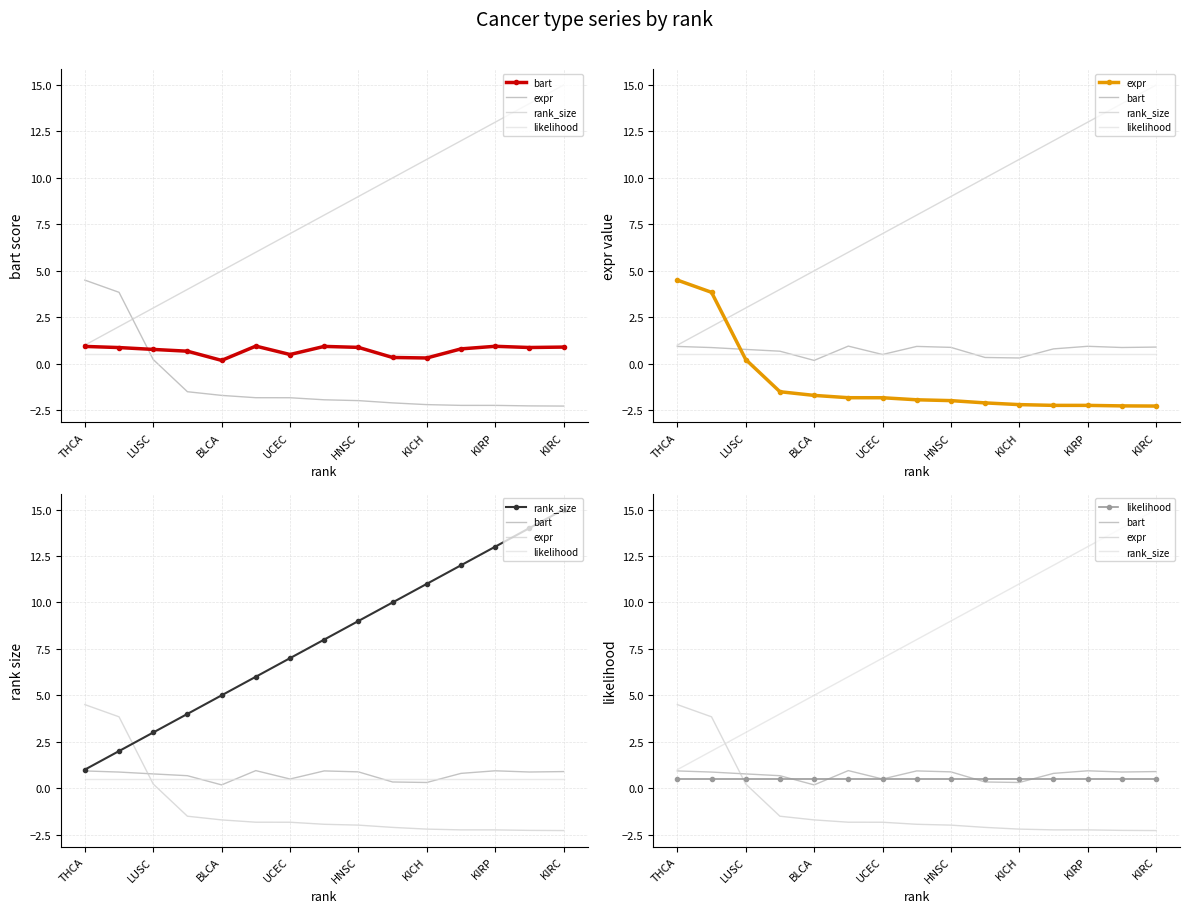

Reading left to right, what are all the values shown in this chart?

bart: 0.9	0.9	0.8	0.7	0.2	0.9	0.5	0.9	0.9	0.3	0.3	0.8	0.9	0.9	0.9
expr: 4.5	3.8	0.2	-1.5	-1.7	-1.8	-1.8	-1.9	-2.0	-2.1	-2.2	-2.2	-2.2	-2.3	-2.3
rank_size: 1.0	2.0	3.0	4.0	5.0	6.0	7.0	8.0	9.0	10.0	11.0	12.0	13.0	14.0	15.0
likelihood: 0.5	0.5	0.5	0.5	0.5	0.5	0.5	0.5	0.5	0.5	0.5	0.5	0.5	0.5	0.5